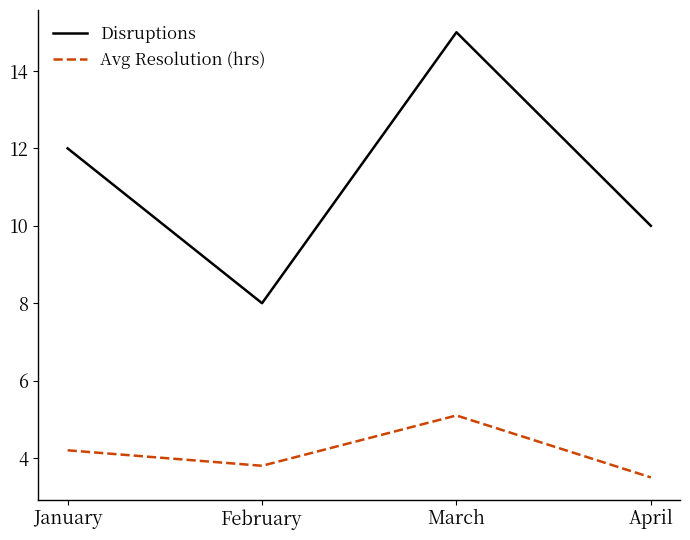

Which series has the widest spread of values?

Disruptions